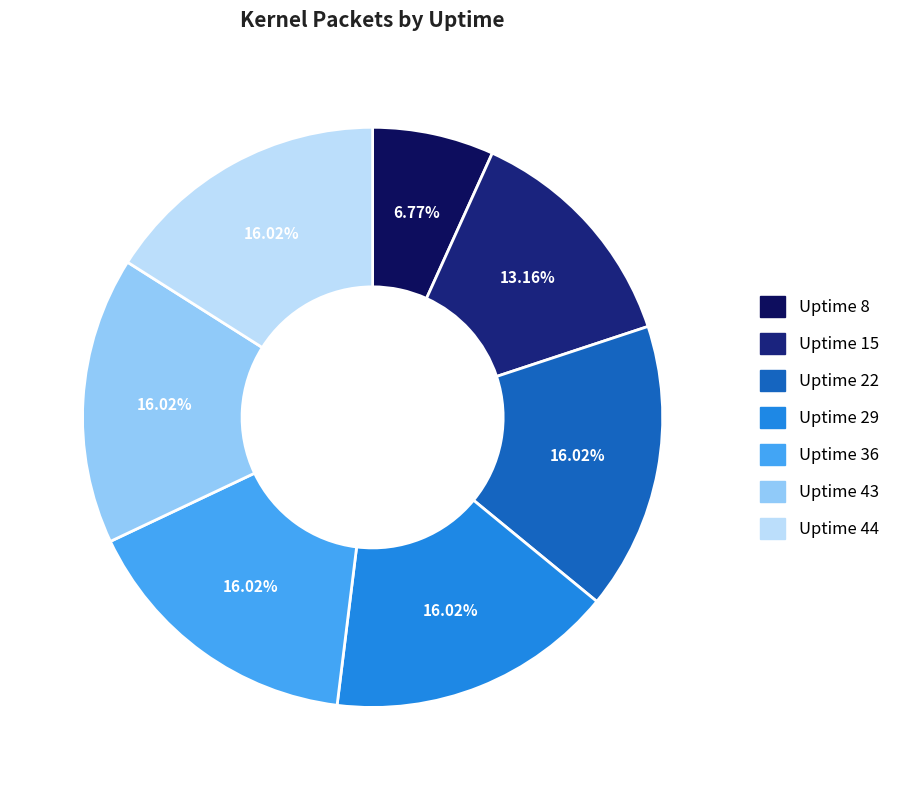

Is there any slice that represents more than half of the pie?

No